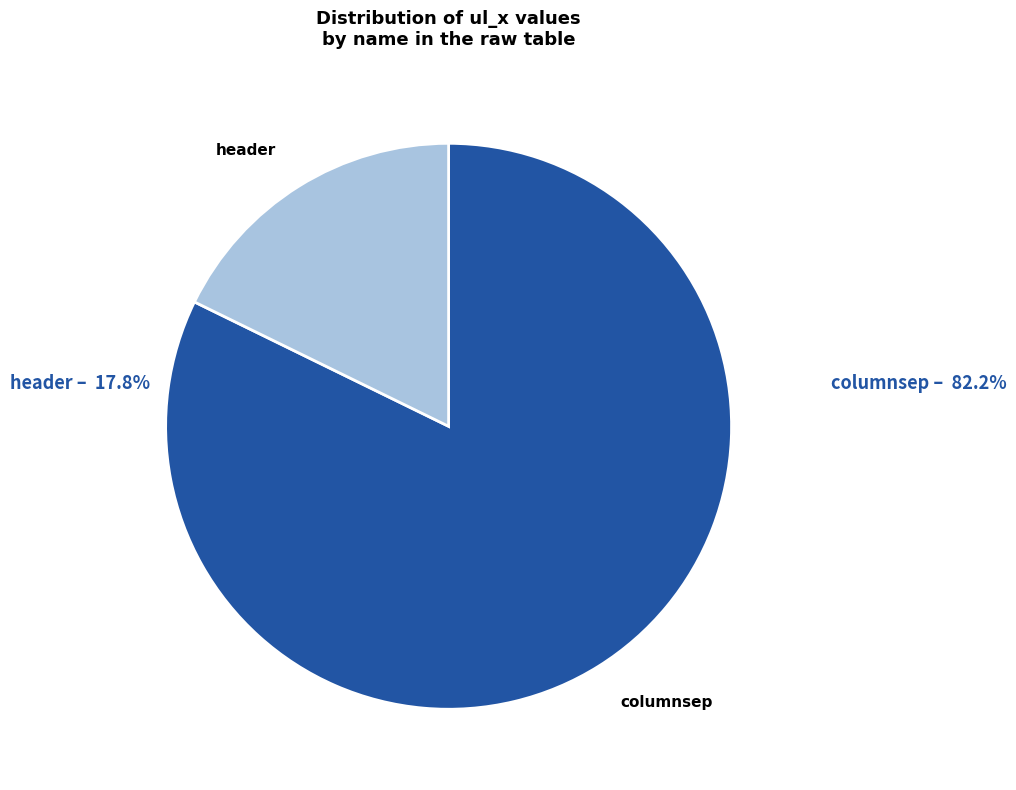

Is there a majority slice in this chart?

Yes